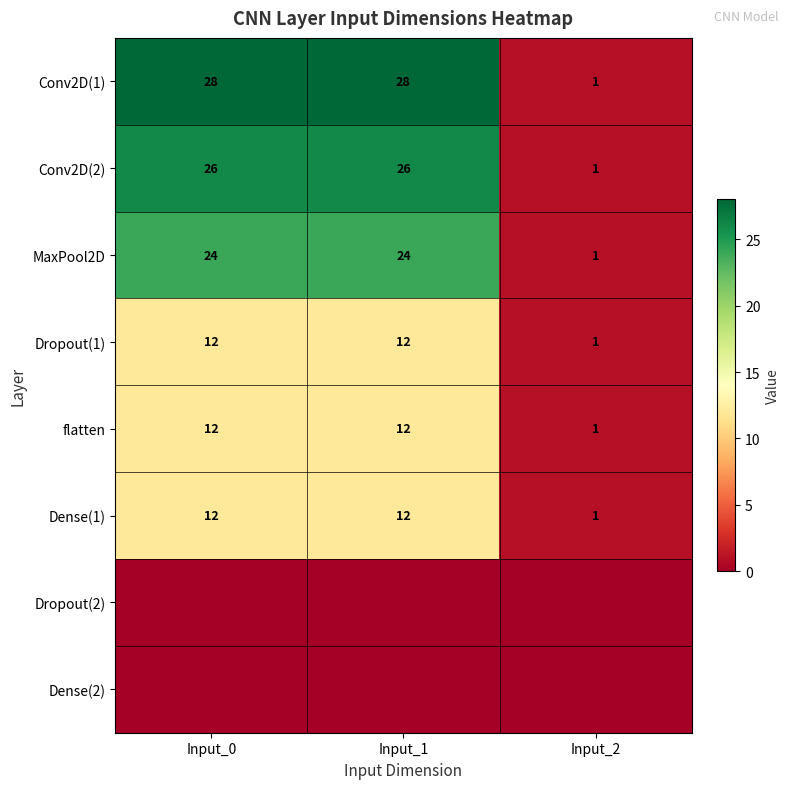

What is the sum of all Conv2D(2) values?

53